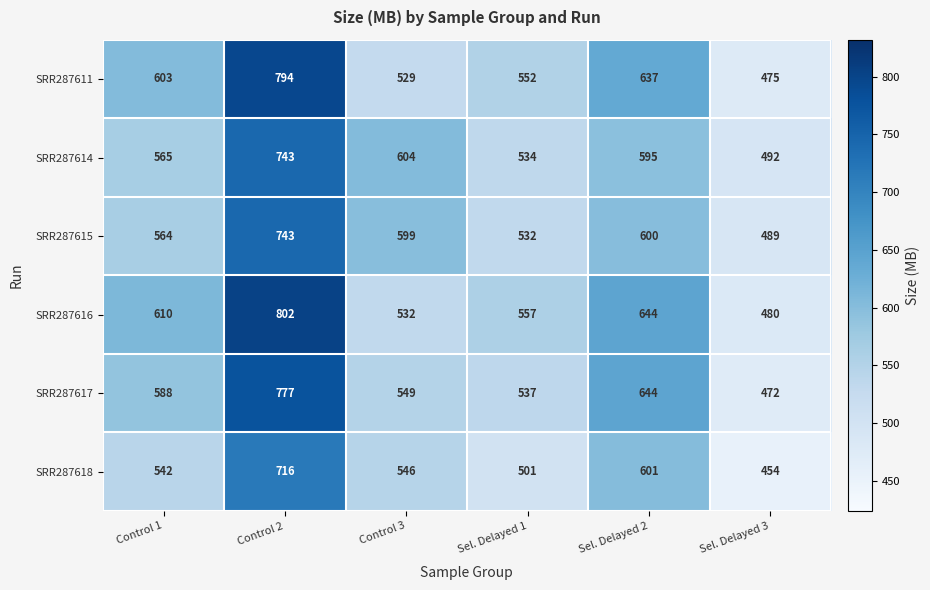

At which category is the sum across all series the highest?

Control 2